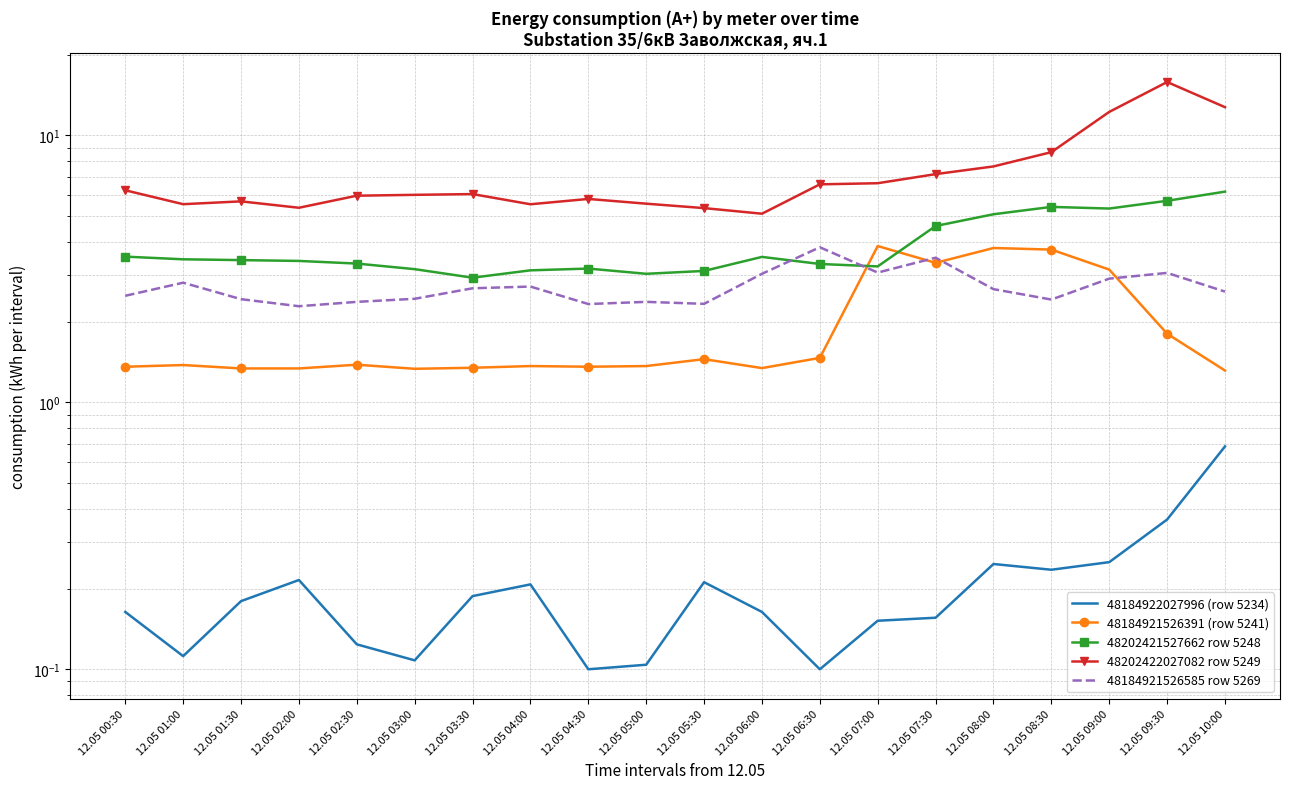

What is the difference between the maximum and minimum values in the 48202422027082 row 5249 series?

10.8